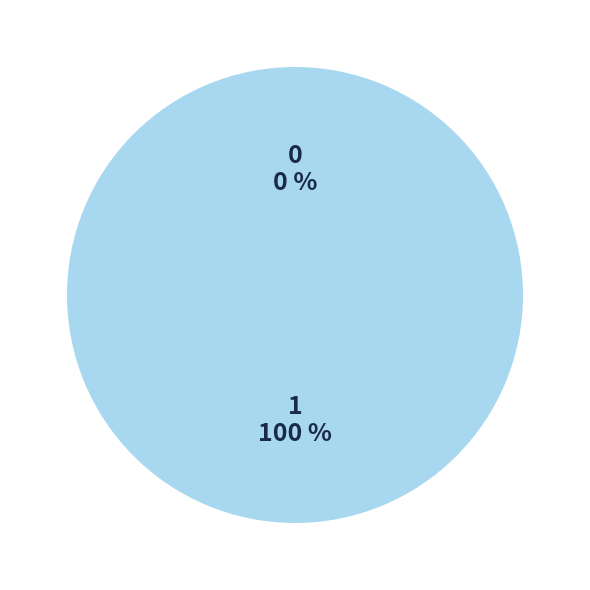

Which category accounts for the majority?

1